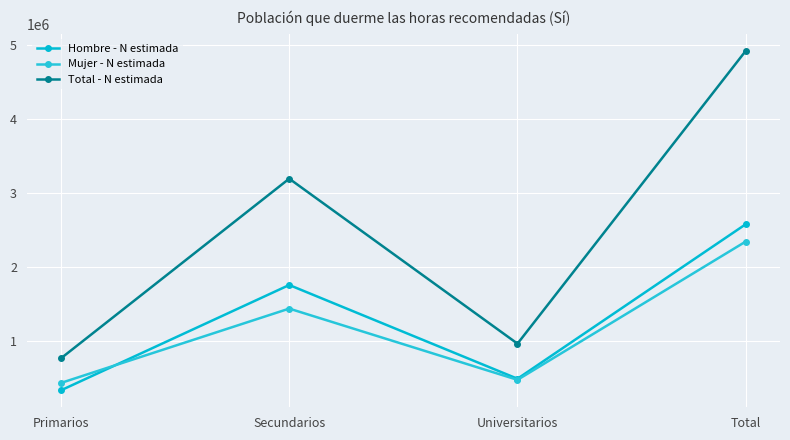

What are all the series names shown in the legend?

Hombre - N estimada, Mujer - N estimada, Total - N estimada